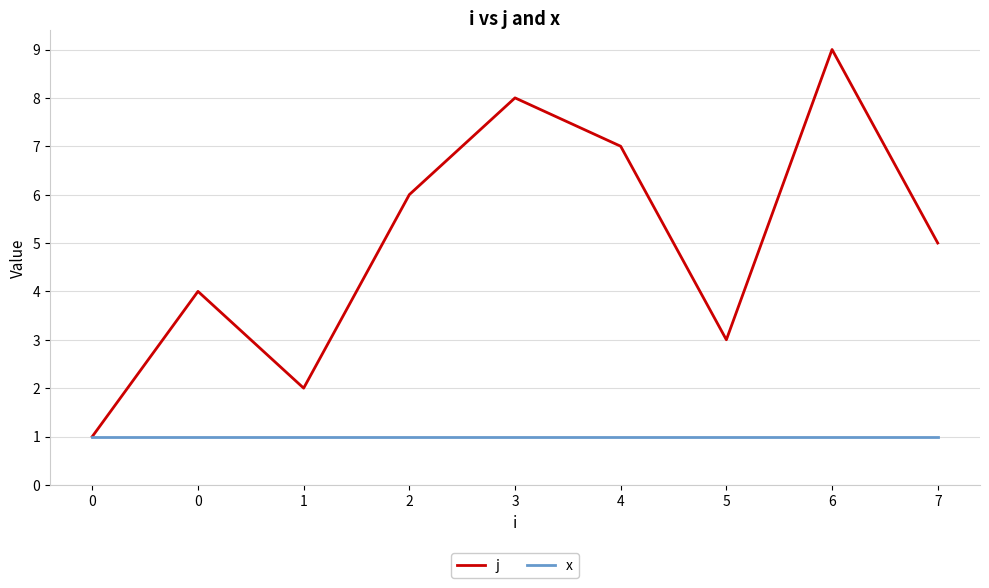

Reading left to right, what are all the values shown in this chart?

j: 0=1	0=4	1=2	2=6	3=8	4=7	5=3	6=9	7=5
x: 0=1	0=1	1=1	2=1	3=1	4=1	5=1	6=1	7=1